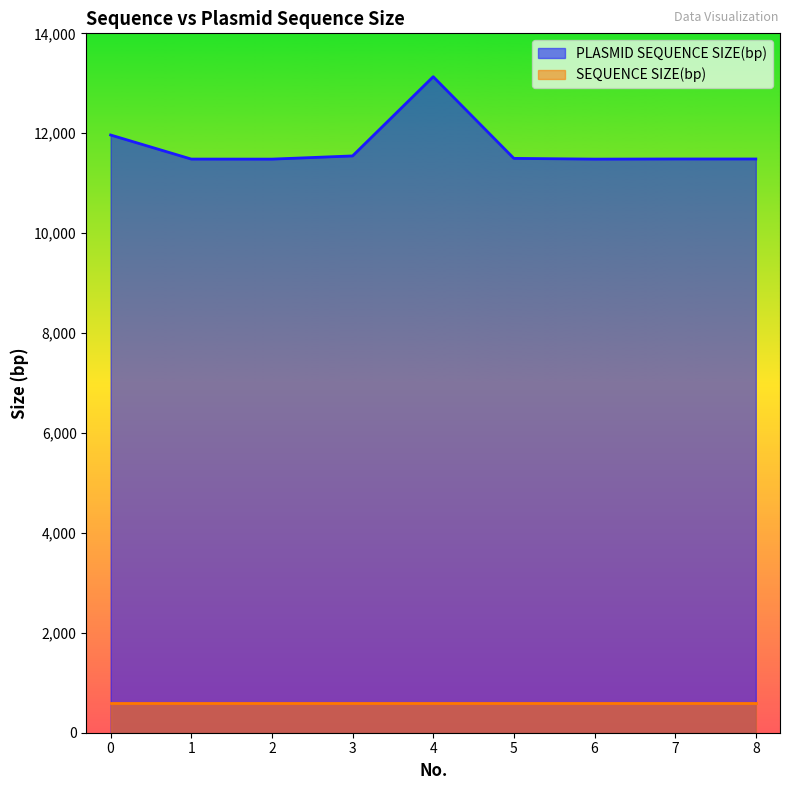

What is the difference between the values at 1 and 4?

1649